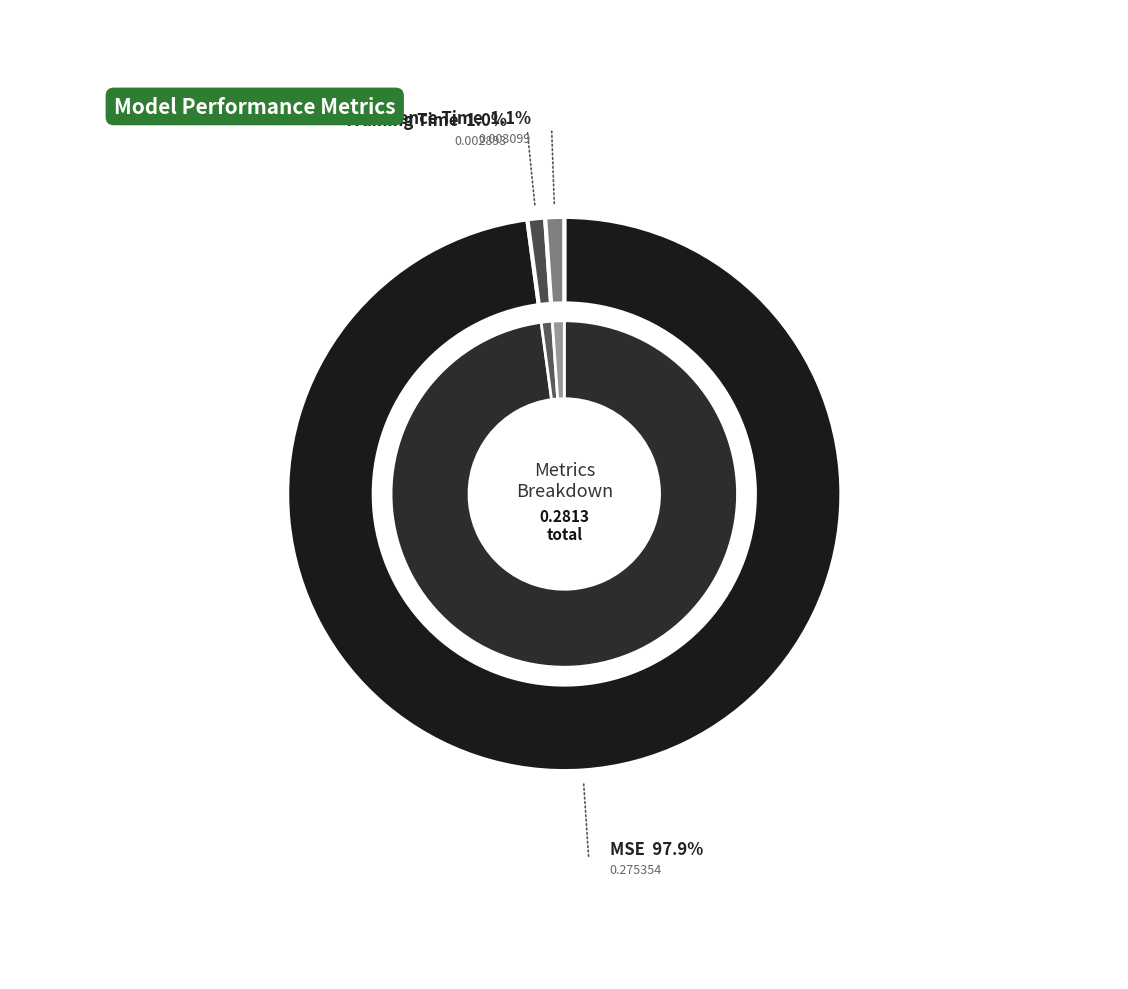

Rank the categories by value from highest to lowest.

MSE, Inference Time, Training Time